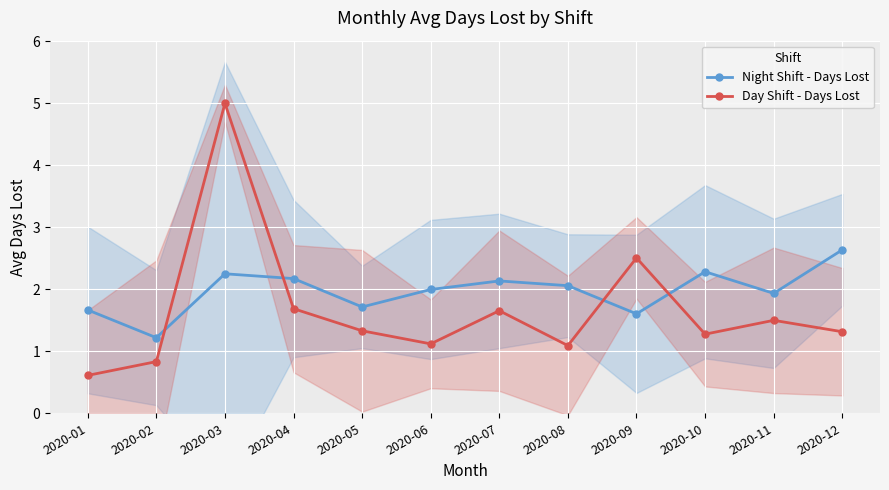

How many interior local valleys does the Night Shift - Days Lost series have?

4